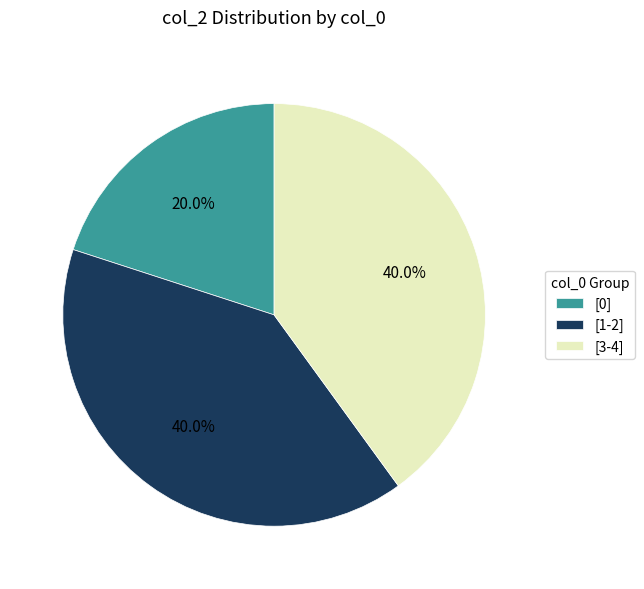

What percentage is NOT represented by [0]?

80.0%